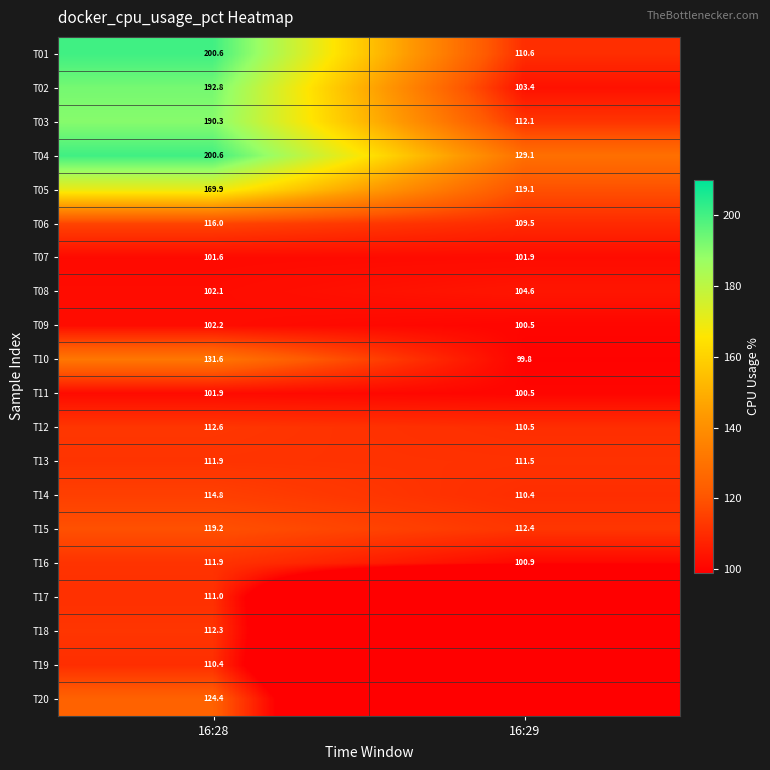

How many data points does each series have?

2